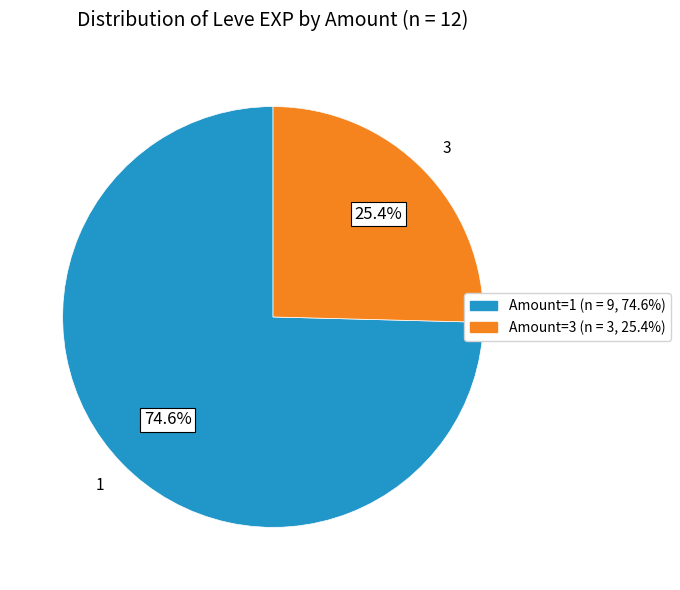

Does any single category account for the majority?

Yes